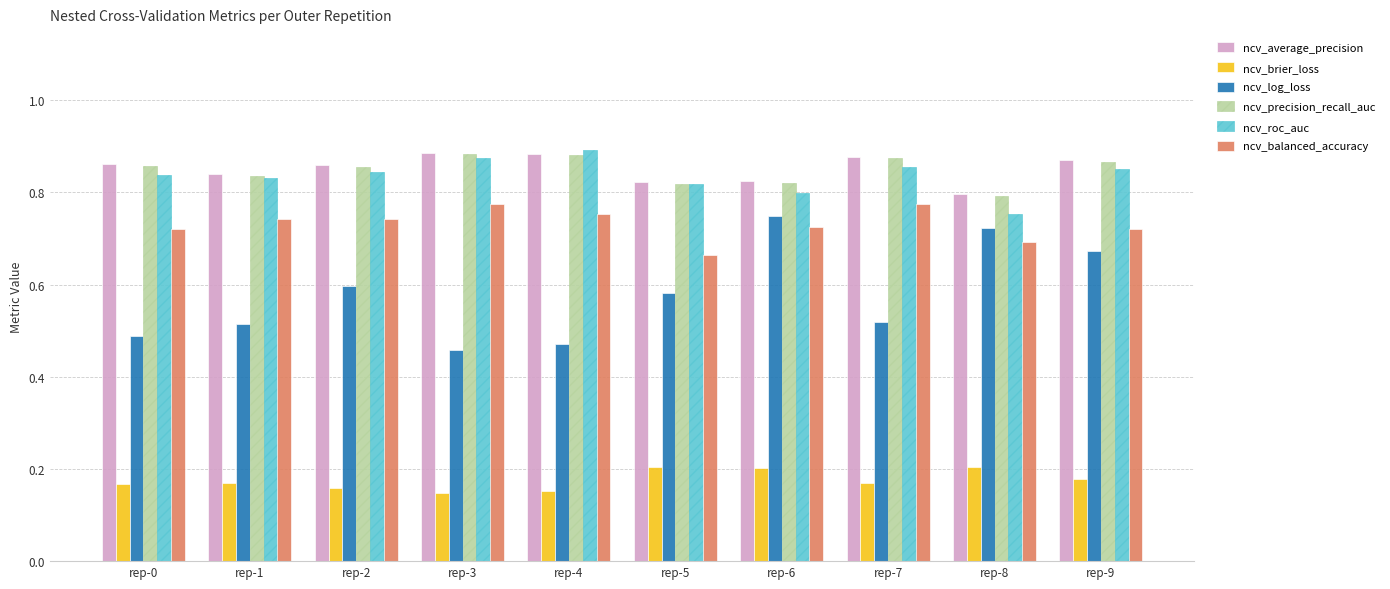

Is it true that ncv_log_loss equals 1.0 at rep-6?

False